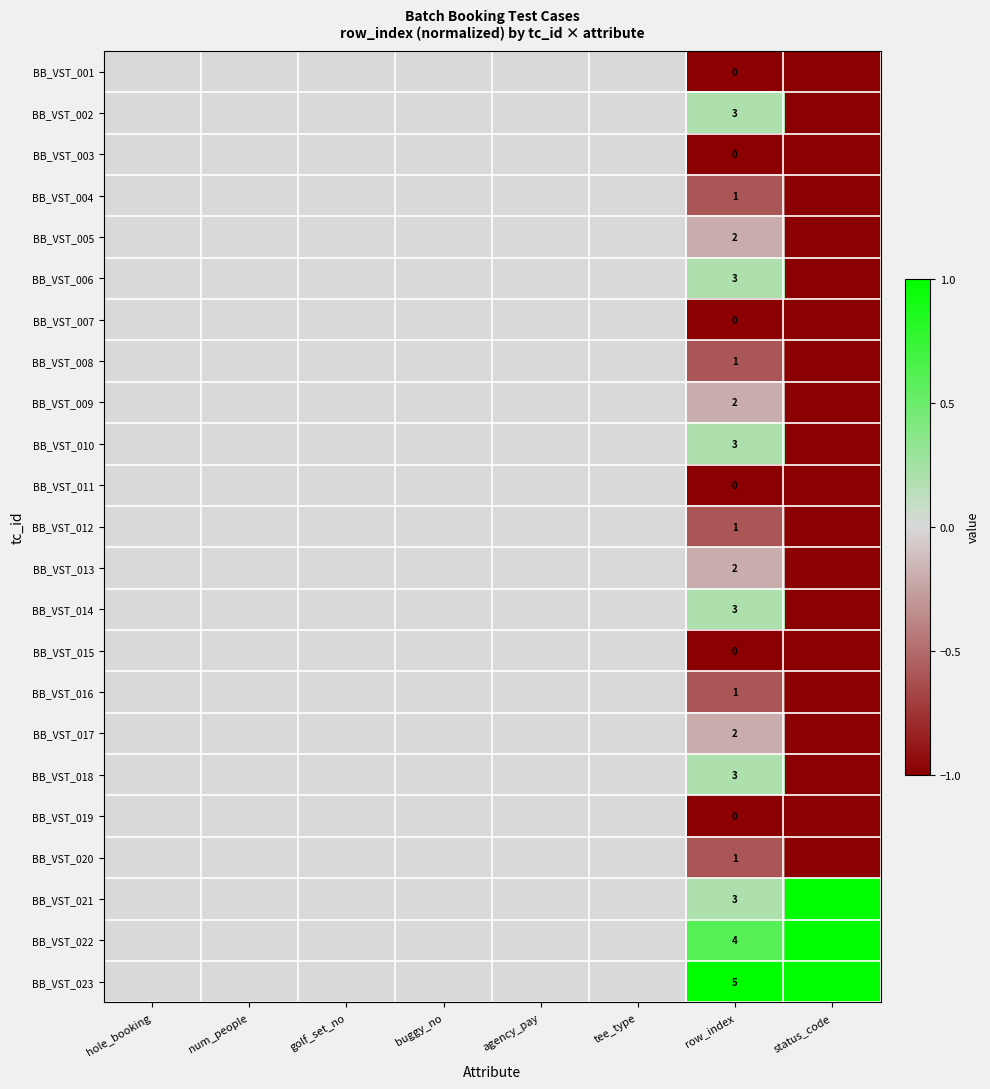

The BB_VST_014 series shows 2 at row_index. True or false?

False